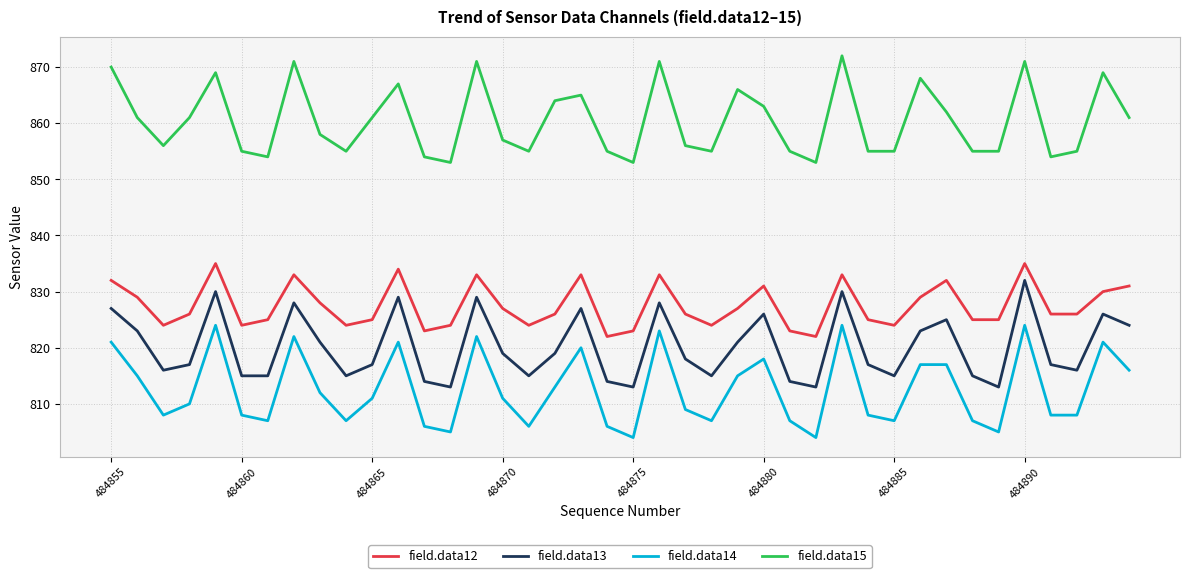

List the series in order of their peak value, lowest first.

field.data14, field.data13, field.data12, field.data15